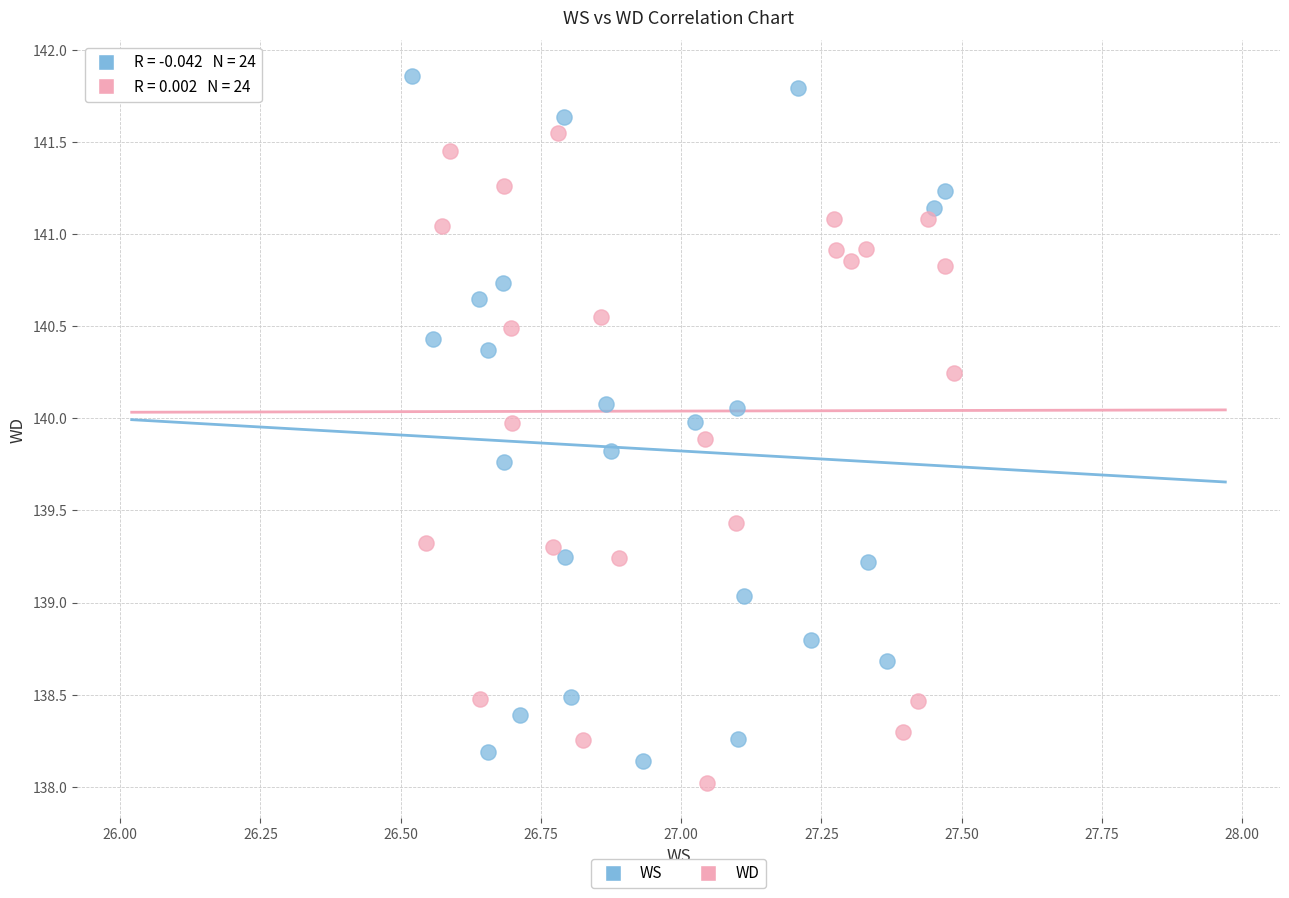

Which series reaches the maximum Y coordinate?

WS